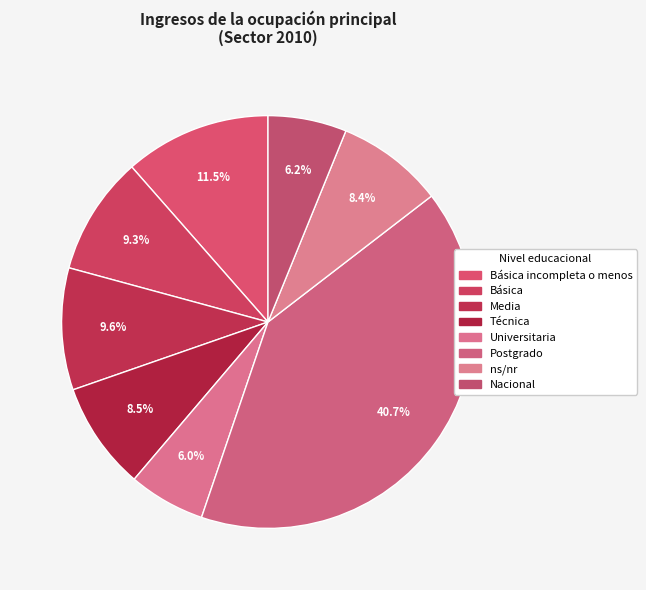

To the nearest percent, what is the combined percentage of Nacional and Postgrado?

47%